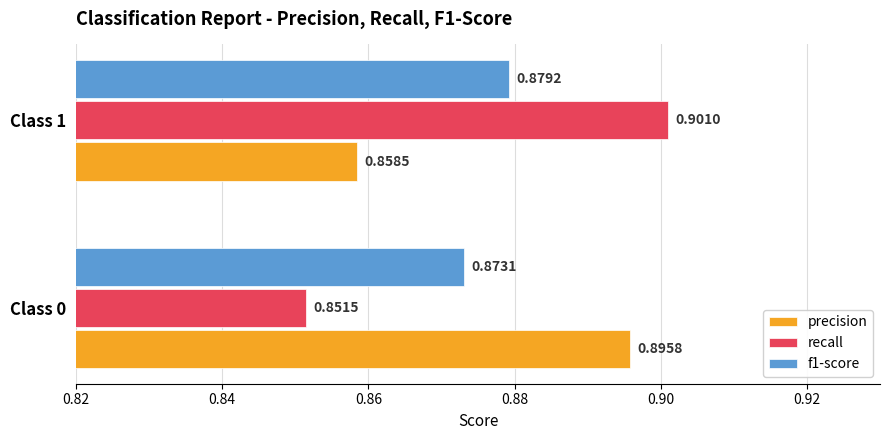

Which series has the widest spread of values?

recall